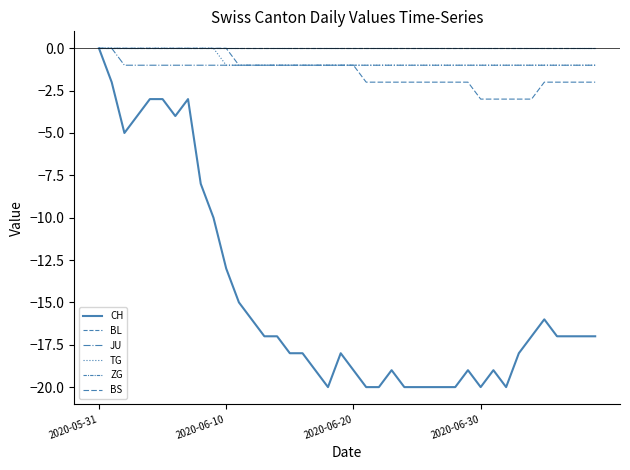

Does the chart display data point markers on the line(s)?

No